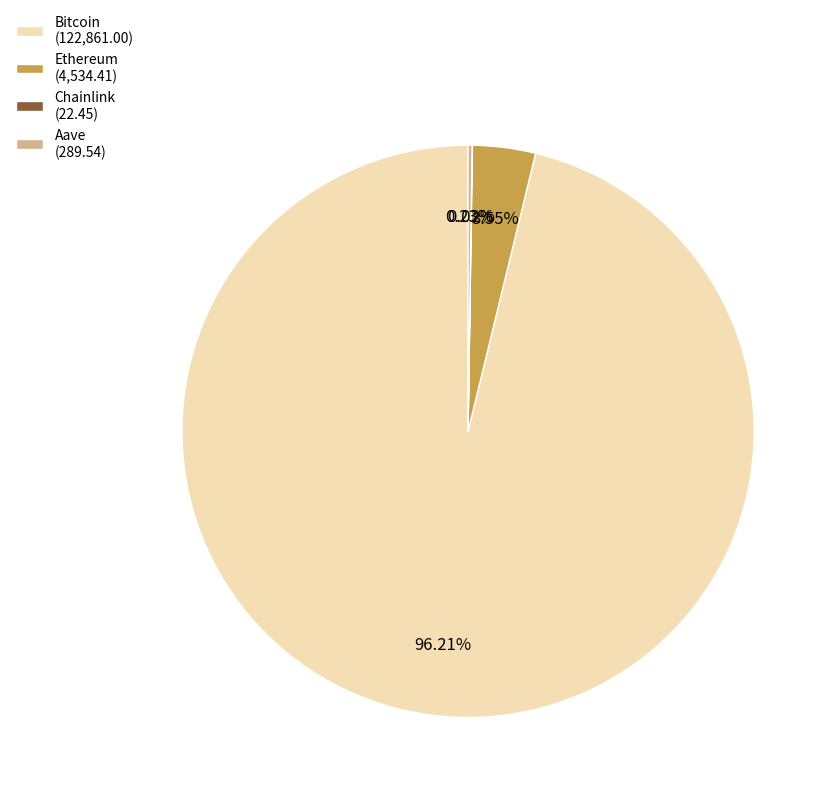

Is Bitcoin (122,861.00) the majority of the pie?

Yes